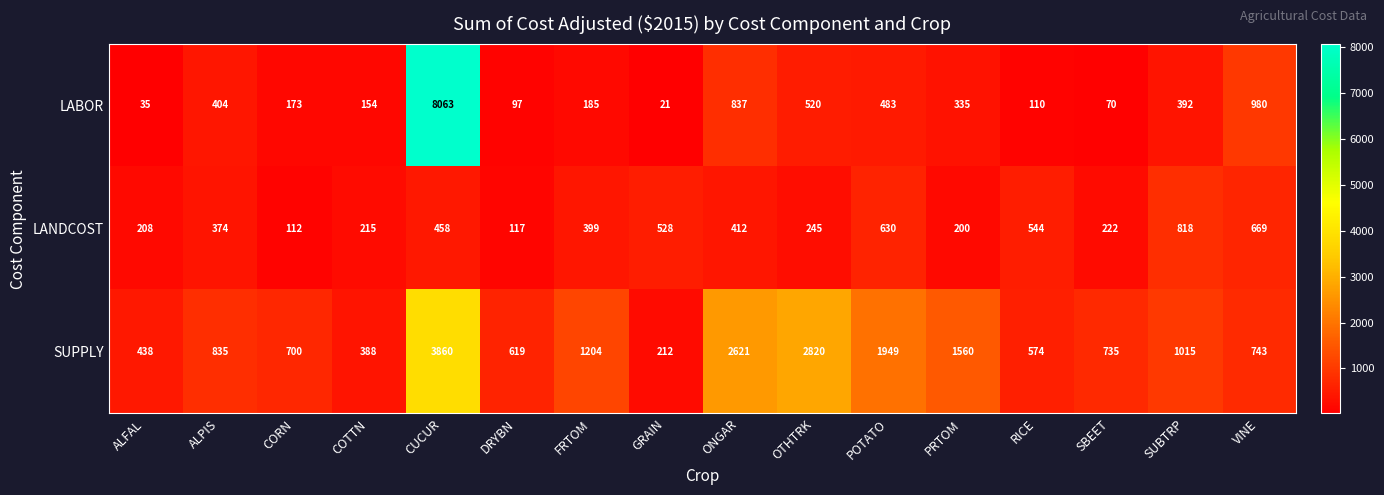

What value does the LABOR series have at VINE, to the nearest 50?

1000